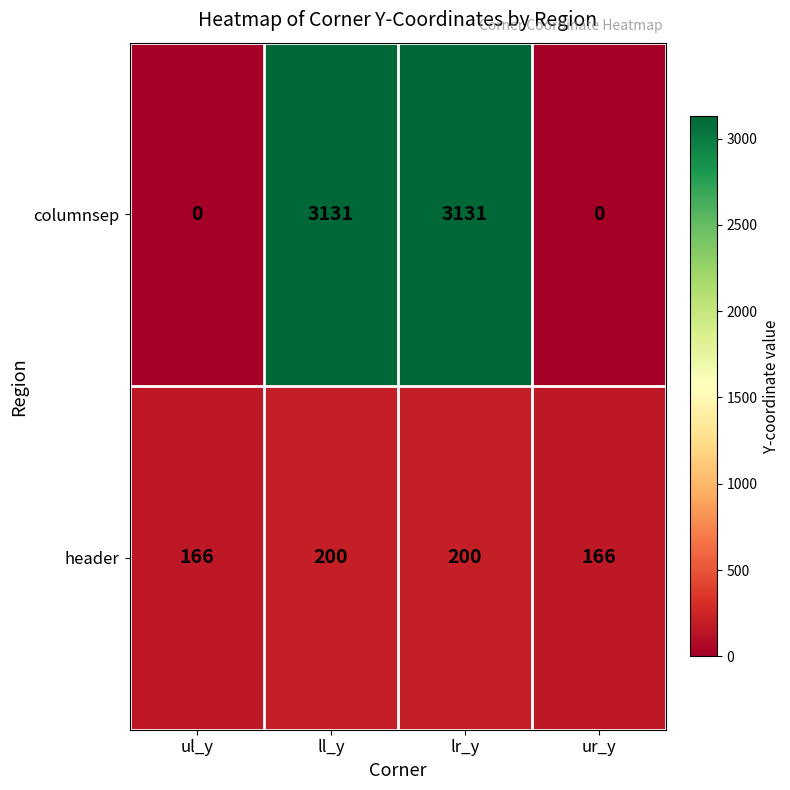

Reading left to right, extract all data points from this chart.

columnsep: 0	3131	3131	0
header: 166	200	200	166